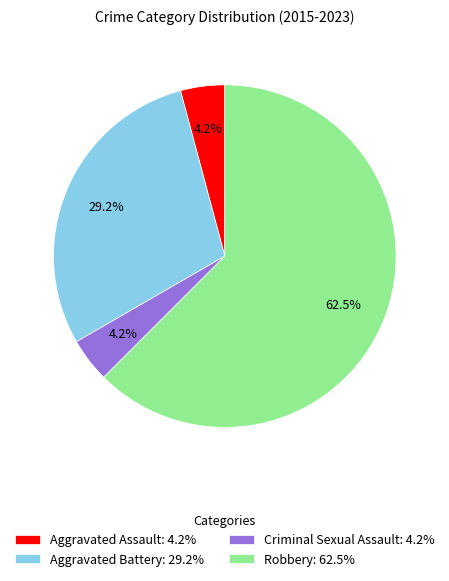

What is the majority slice?

Robbery